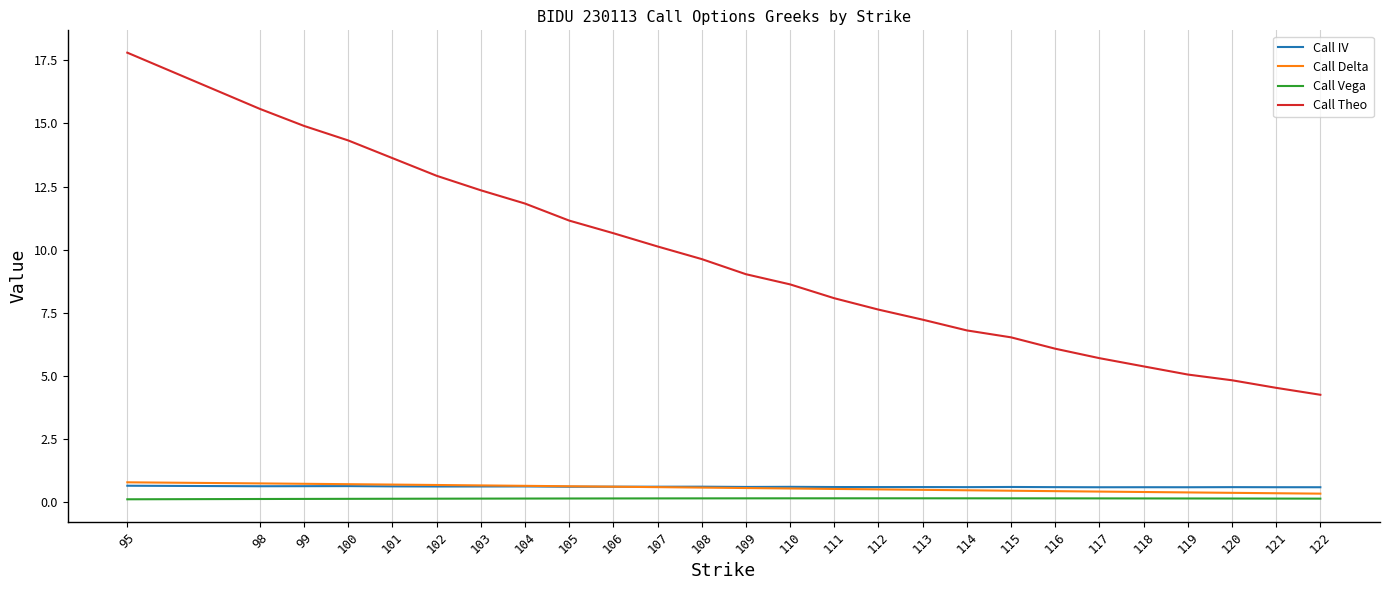

At which category does the chart reach its peak across all series?

95